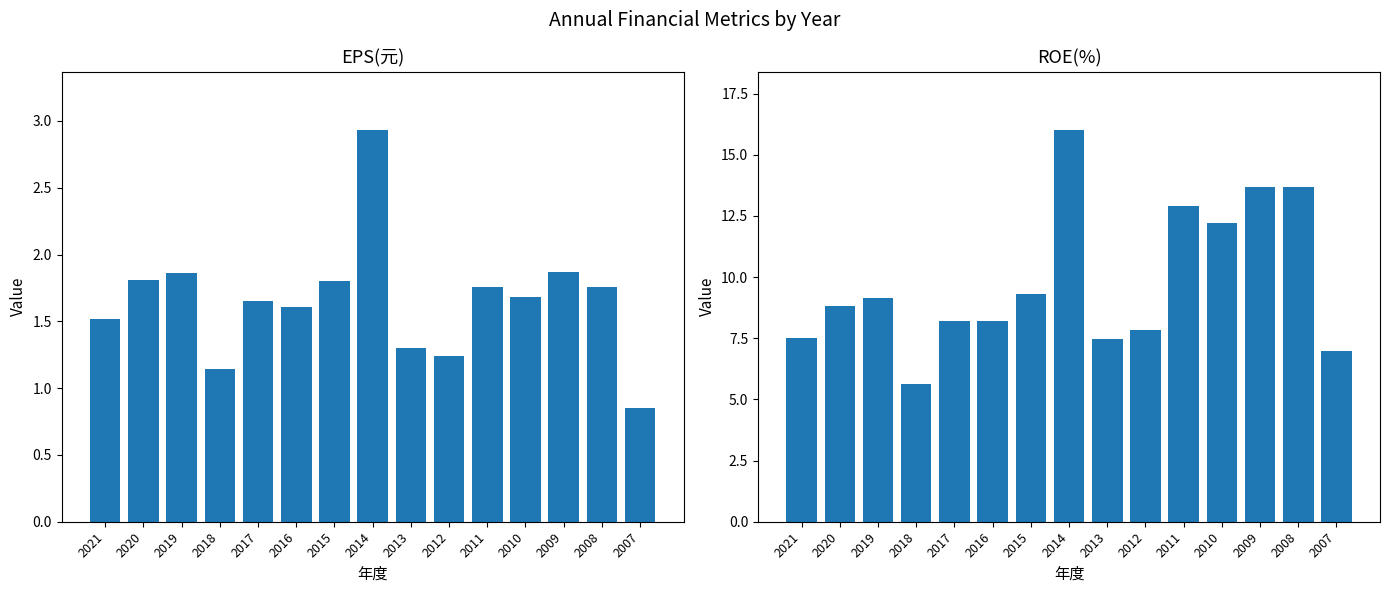

Reading left to right, transcribe all the data shown in this chart.

EPS(元): 2021=1.5	2020=1.8	2019=1.9	2018=1.1	2017=1.6	2016=1.6	2015=1.8	2014=2.9	2013=1.3	2012=1.2	2011=1.8	2010=1.7	2009=1.9	2008=1.8	2007=0.8
ROE(%): 2021=7.5	2020=8.8	2019=9.2	2018=5.6	2017=8.2	2016=8.2	2015=9.3	2014=16.0	2013=7.5	2012=7.8	2011=12.9	2010=12.2	2009=13.7	2008=13.7	2007=7.0